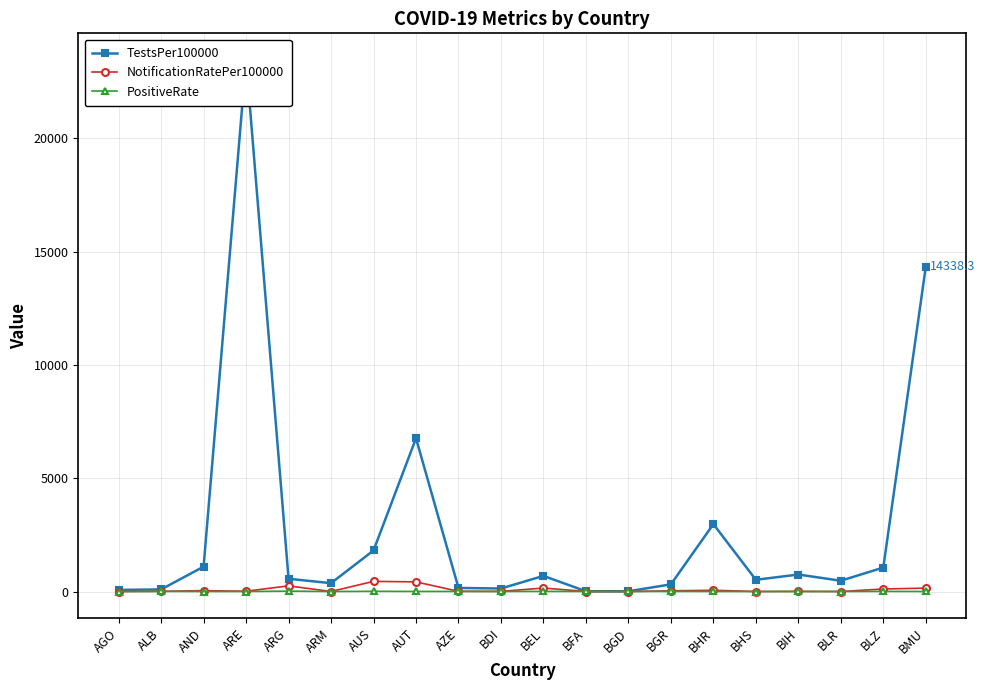

True or false: NotificationRatePer100000 and PositiveRate intersect in this chart.

True